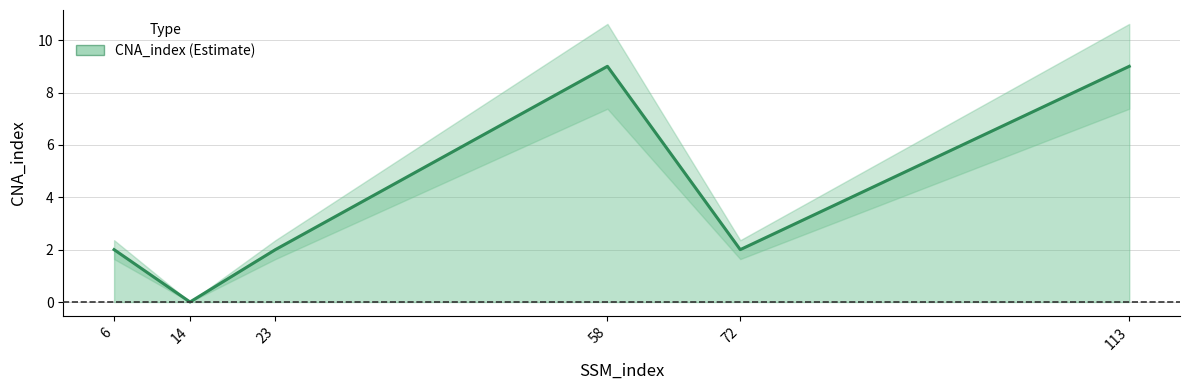

What is the sum of all values?

24